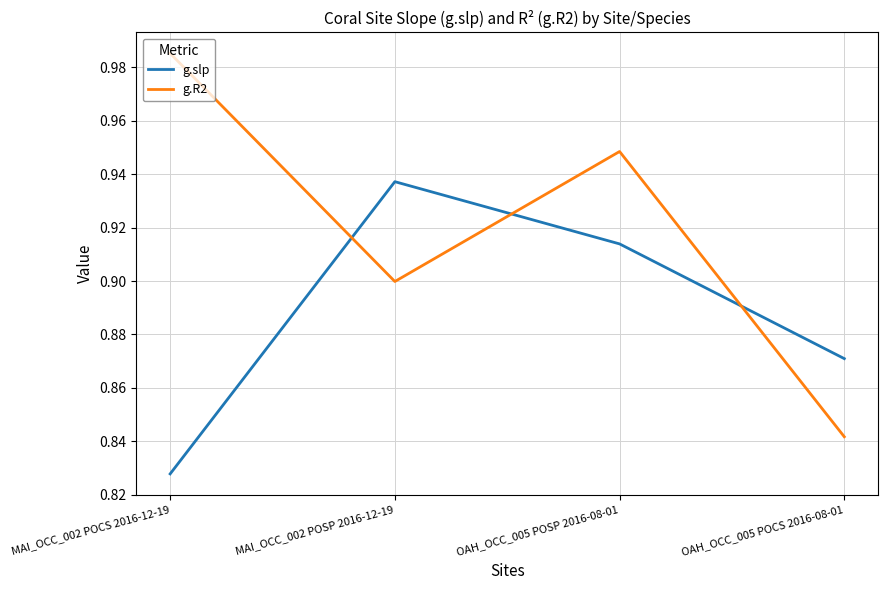

What are all the series names shown in the legend?

g.slp, g.R2